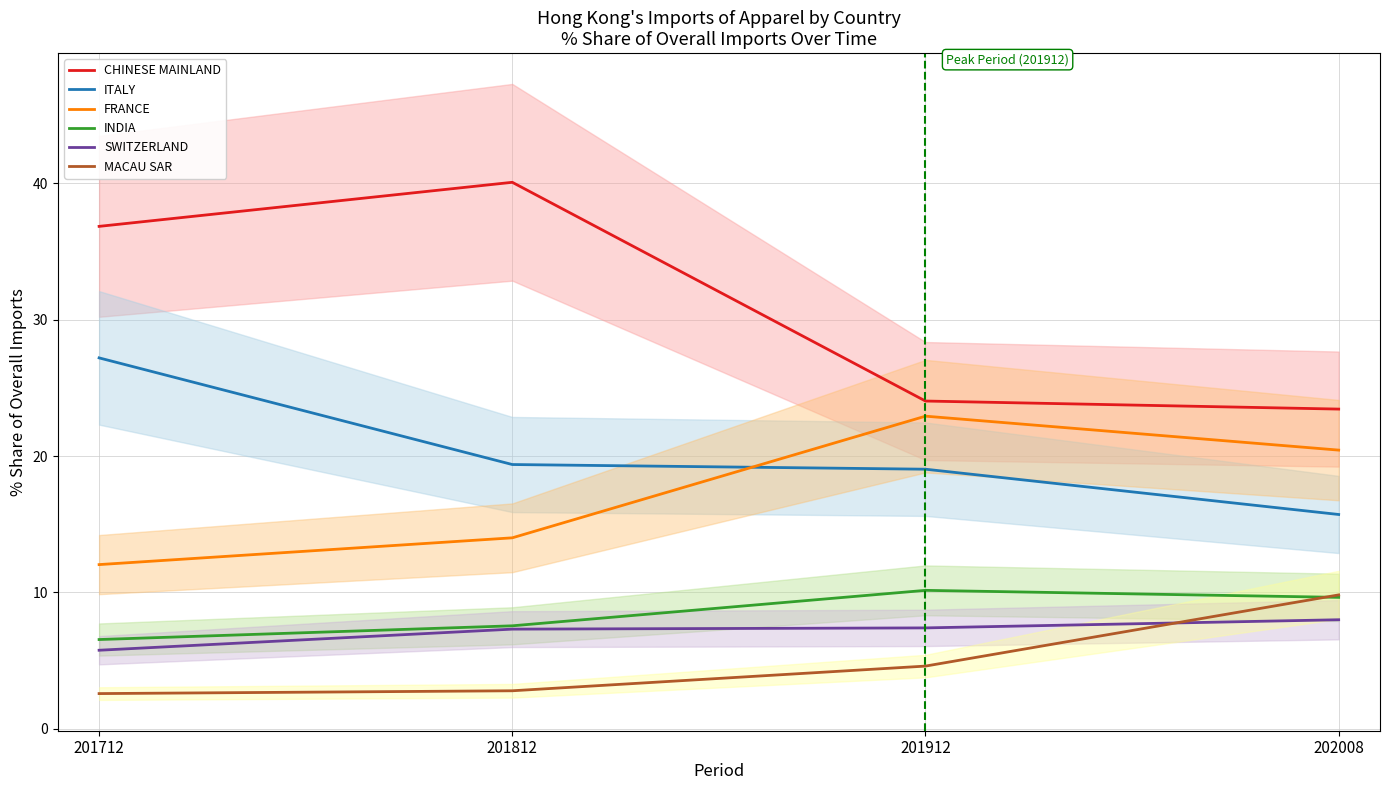

What is the difference between the highest and lowest values at 202008?

15.4